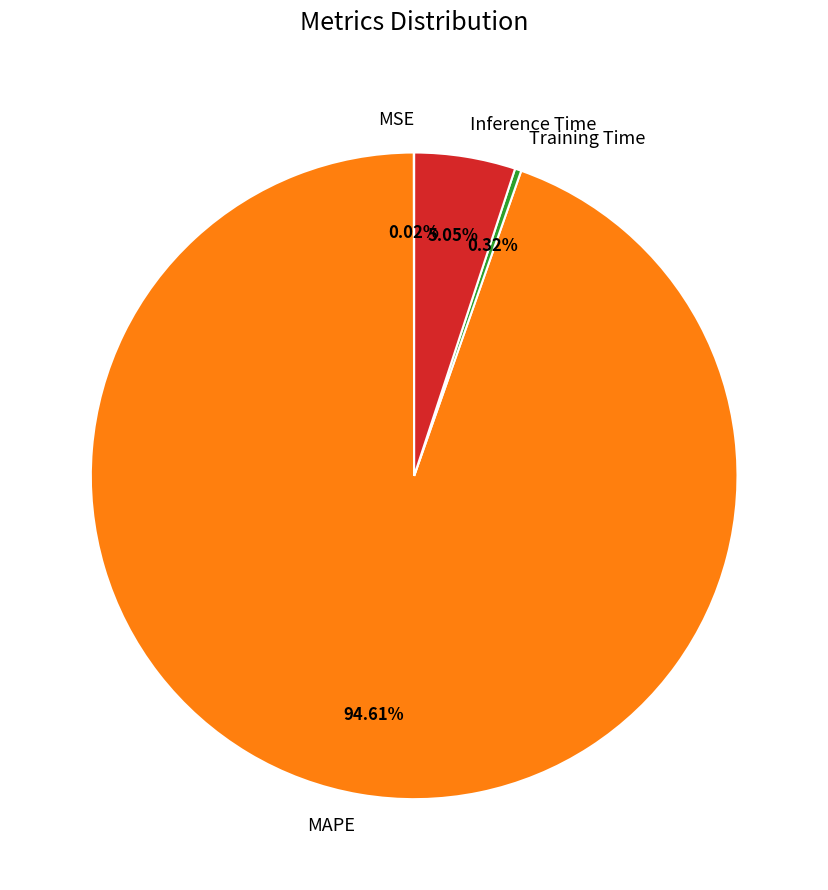

The Inference Time slice represents 5% of the pie. True or false?

True